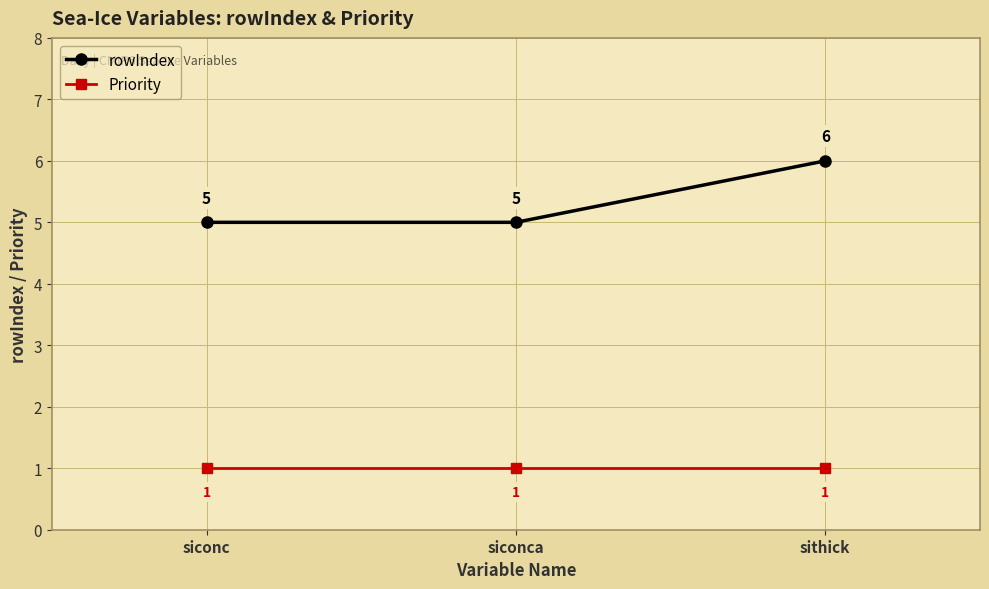

What position from the left is siconca?

2